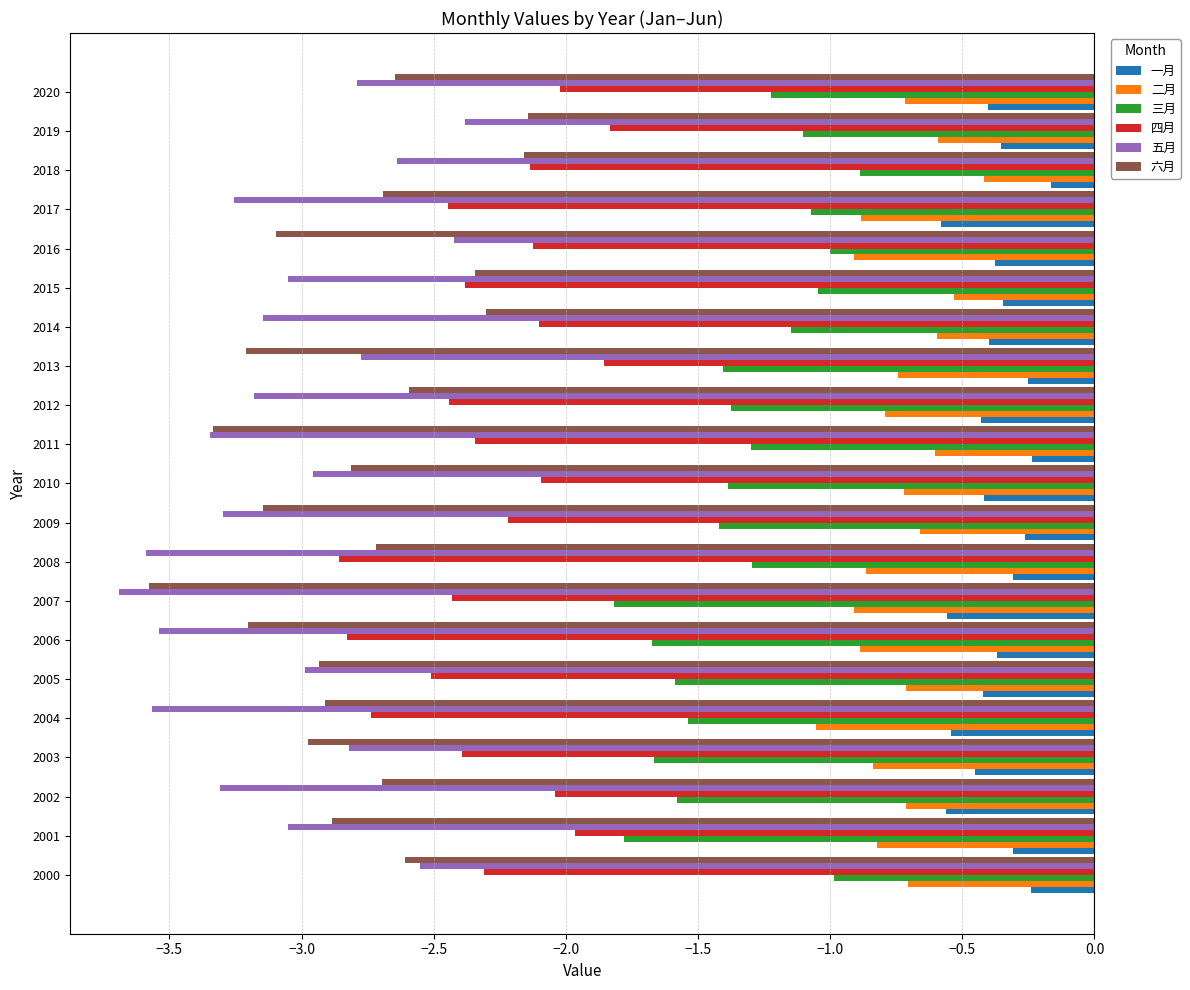

What are all the series names shown in the legend?

一月, 二月, 三月, 四月, 五月, 六月